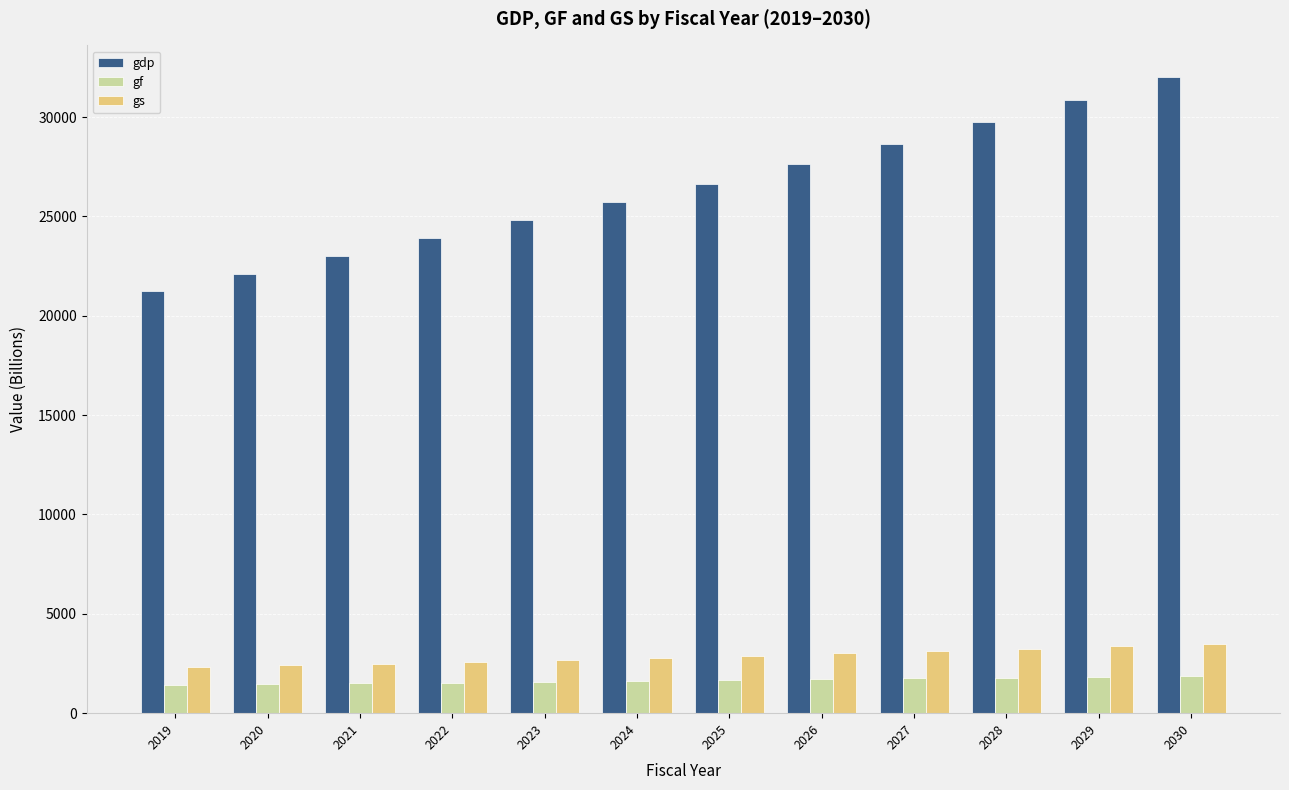

How many bars are there in each group?

3